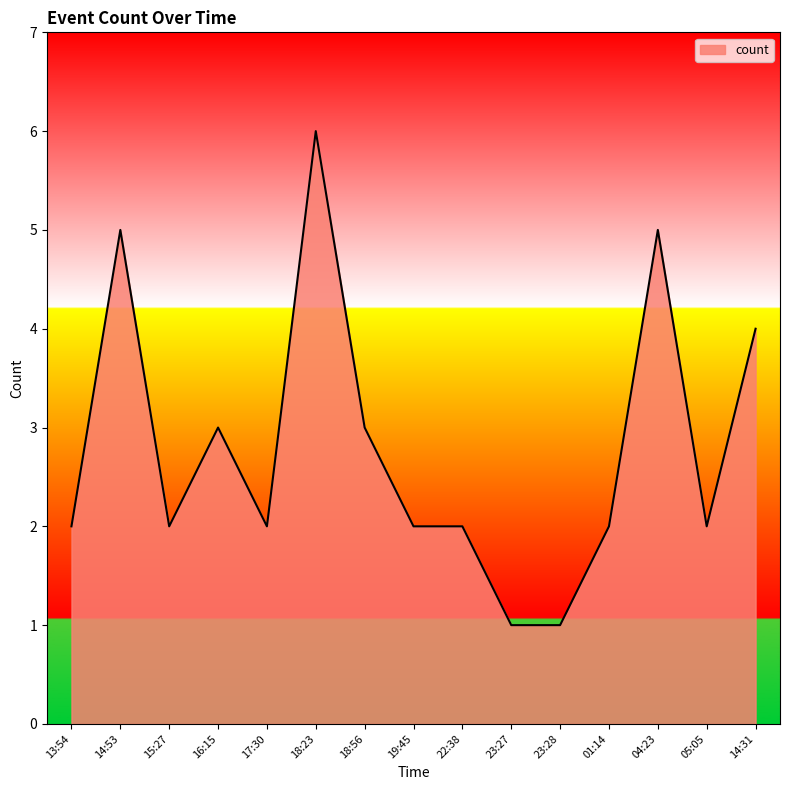

Read the value at 14:53.

5